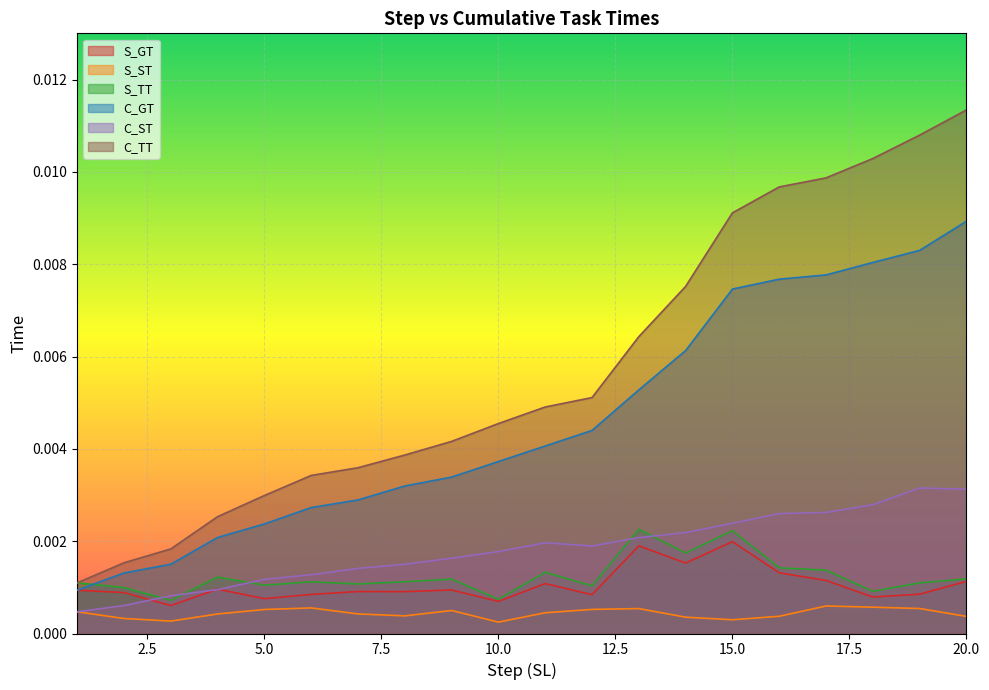

After their last crossing, which series has the higher values: S_TT or C_ST?

C_ST